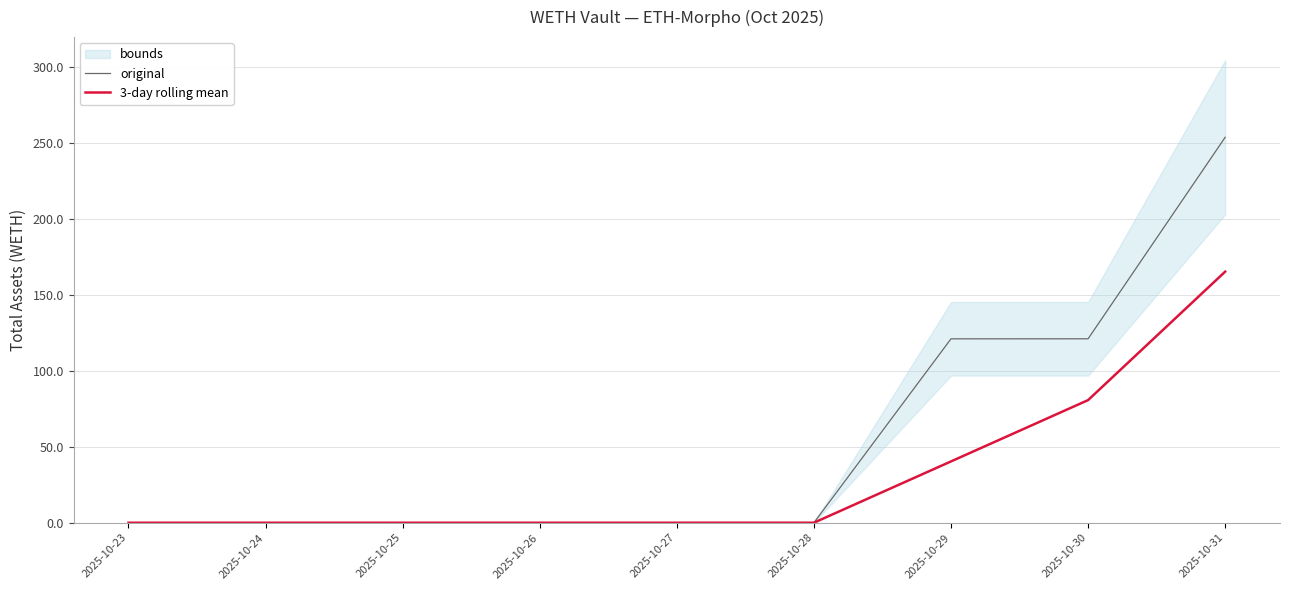

Rank the series at 2025-10-29 from highest to lowest value.

original, 3-day rolling mean